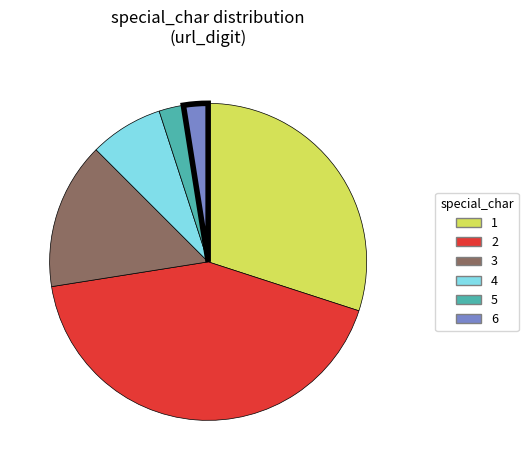

Is there a majority slice in this chart?

No